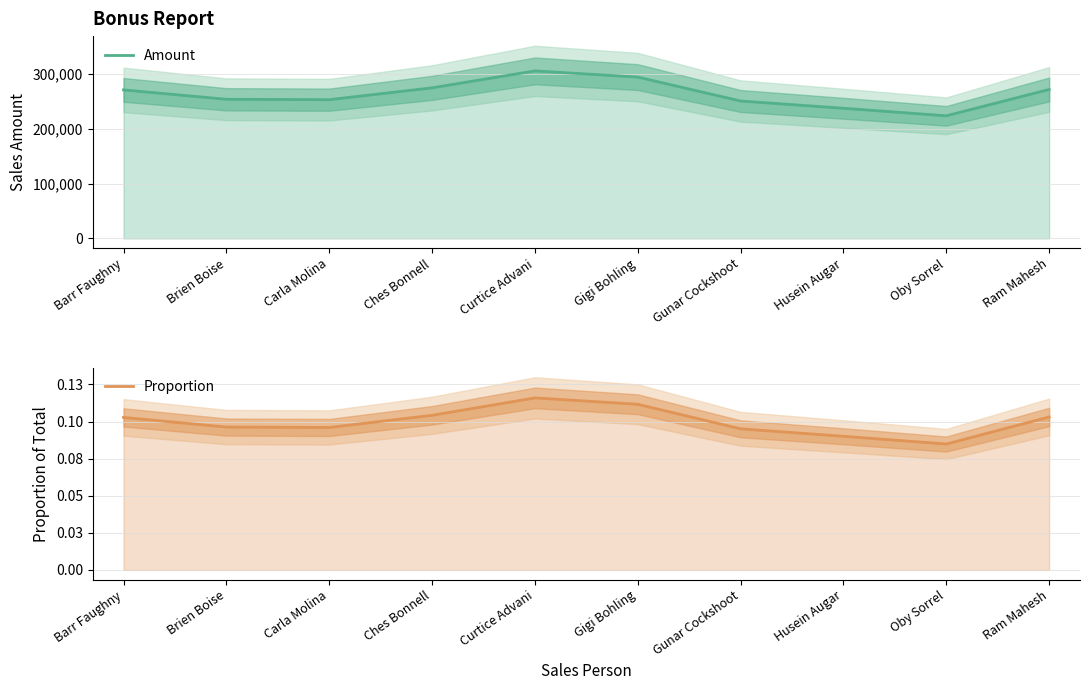

Read the Amount value at Brien Boise.

253813.0